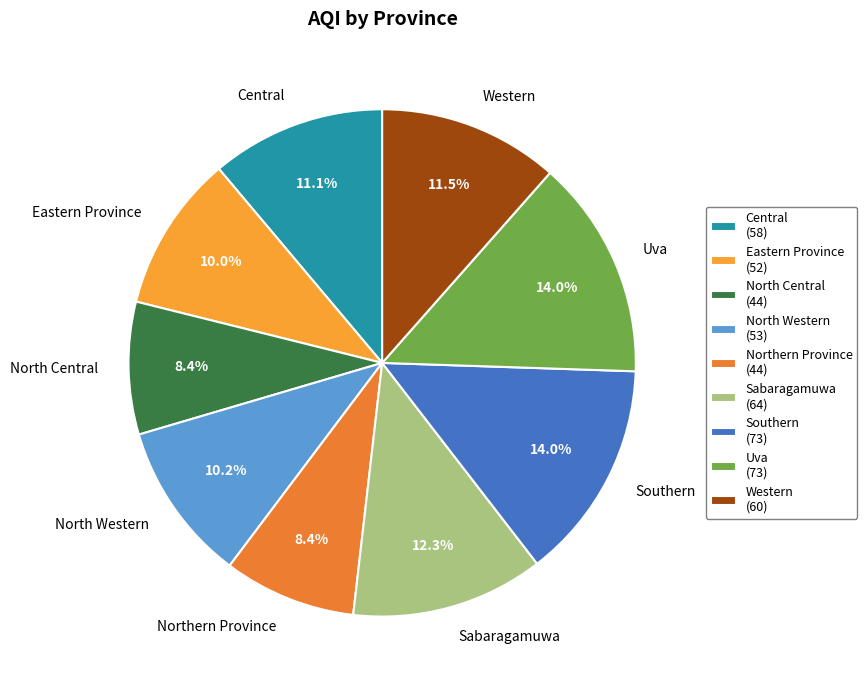

How much of the chart is everything except North Western?

89.8%